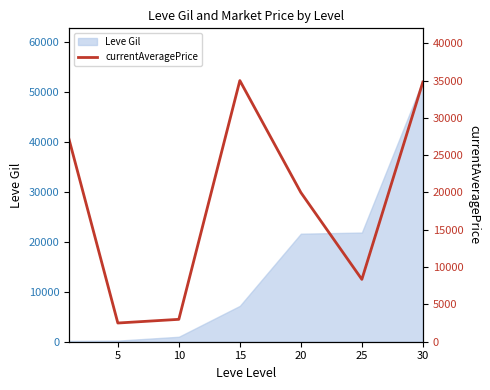

Which has a higher value, 10 or 20?

20